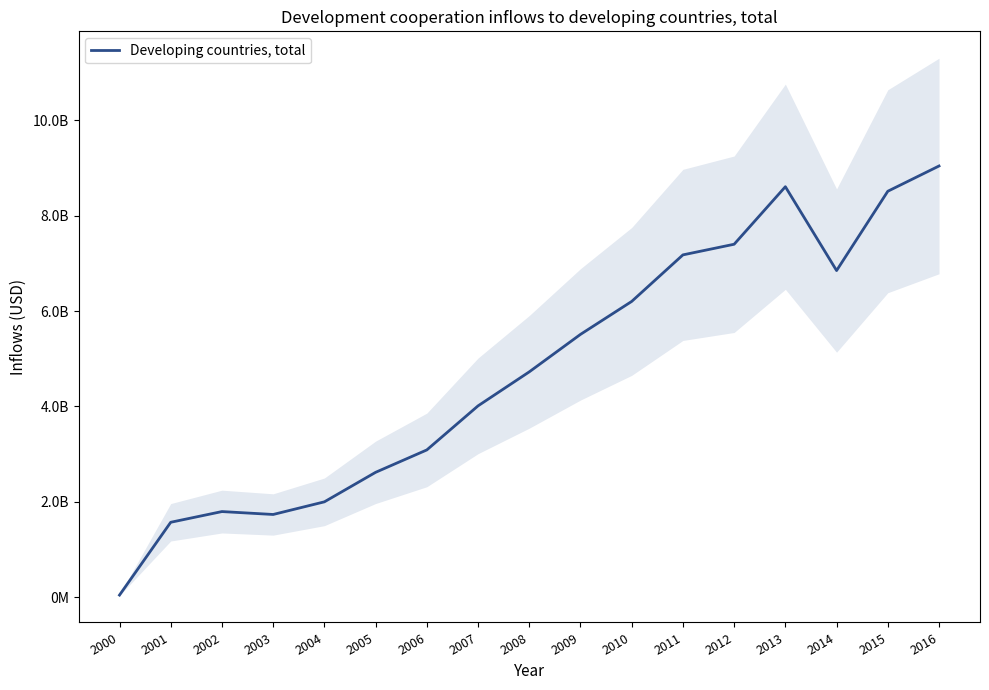

Reading left to right, what are all the values shown in this chart?

42892329.5	1570310989.1	1794938277.9	1733992791.4	1999153929.5	2618220525.3	3088079481.8	4012692097.9	4726097292.3	5512276931.7	6203800310.1	7180048650.5	7403324333.3	8610235120.4	6851014047.2	8515139883.1	9045063793.4